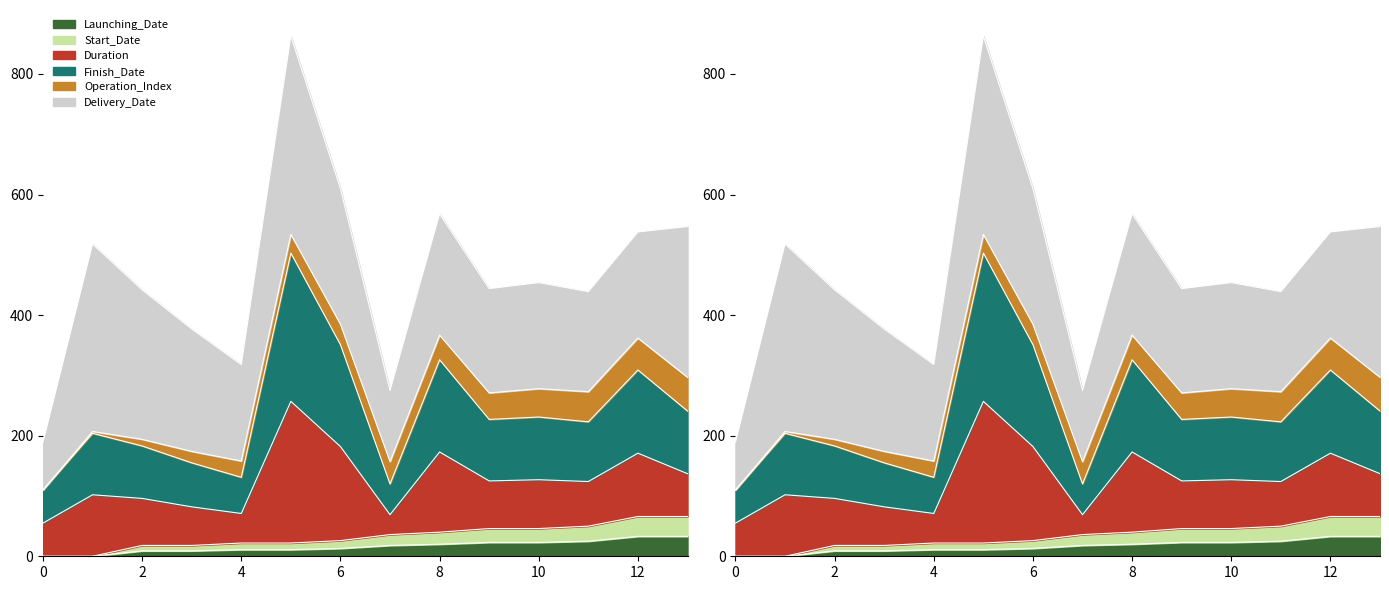

Which category has the highest value across all series?

5